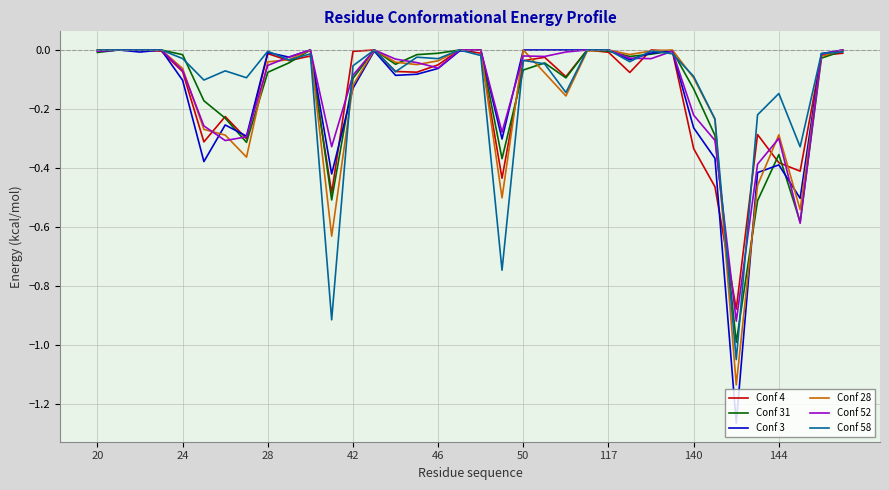

True or false: Conf 52 has a value of -0.3 at 144.

True